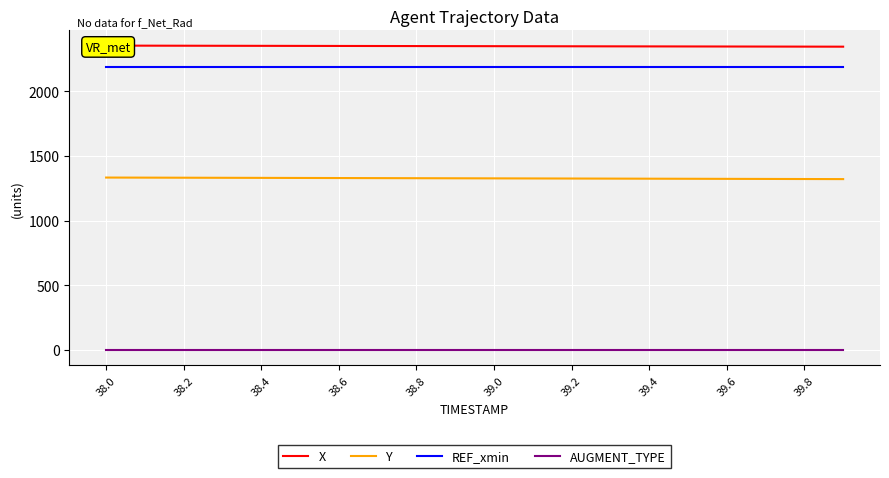

Count the number of categories in the chart.

20